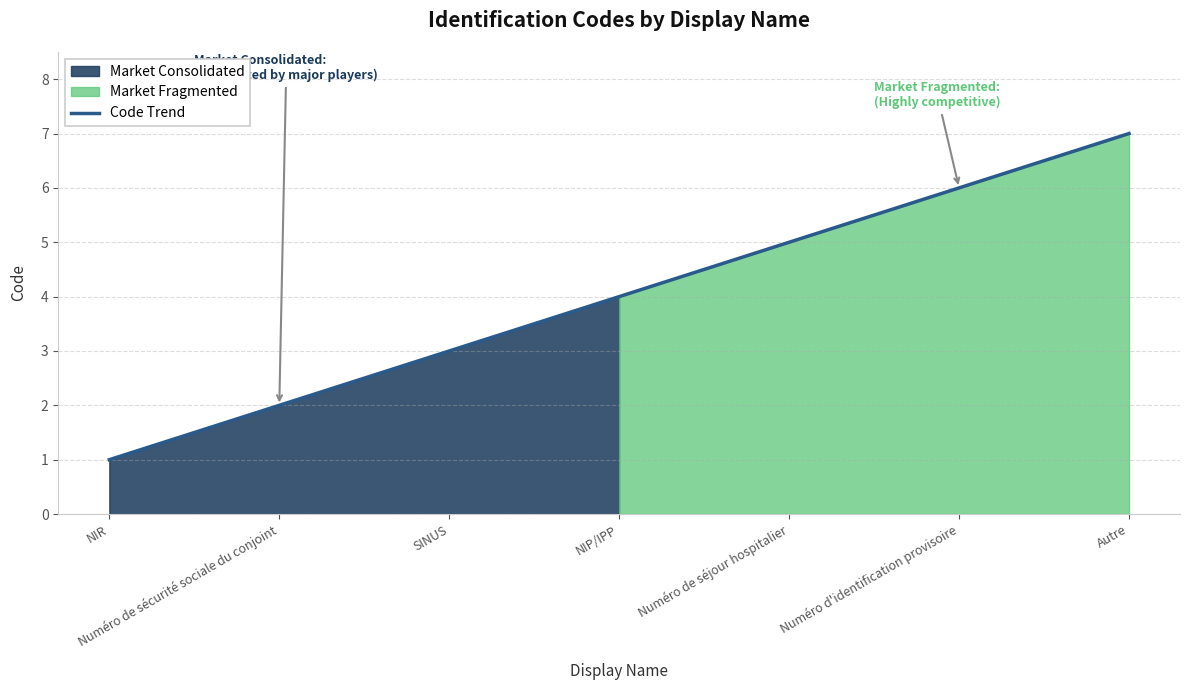

At which label does the data first exceed 4?

Numéro de séjour hospitalier